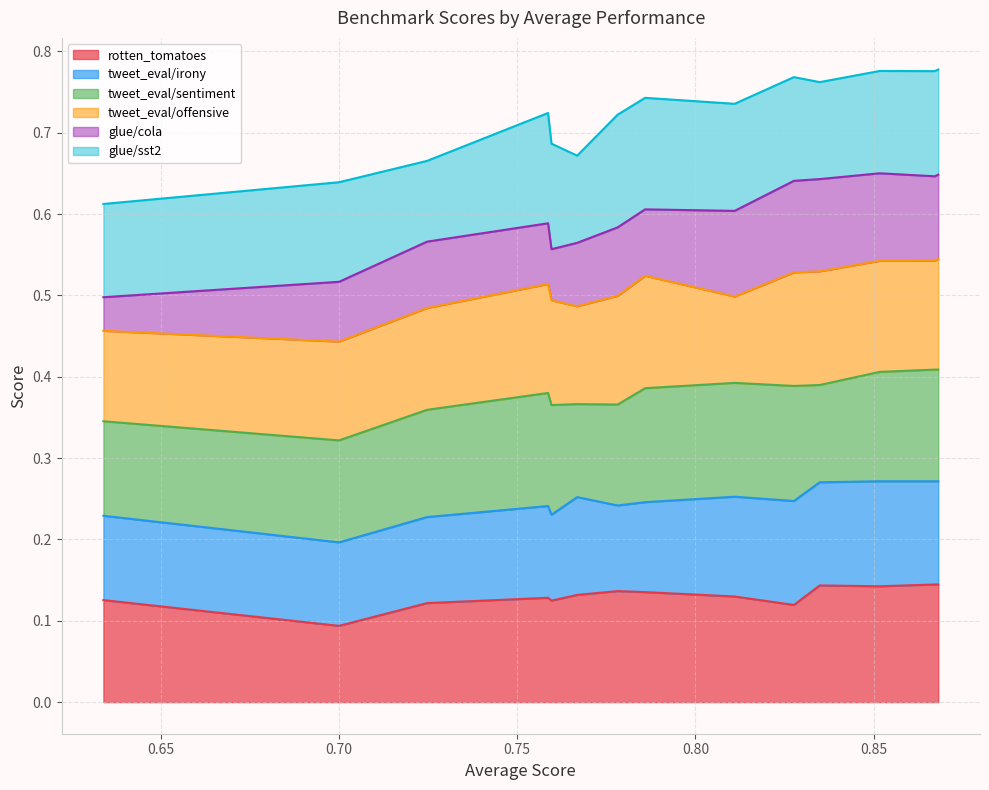

At which category is the sum across all series the highest?

0.868089236285036